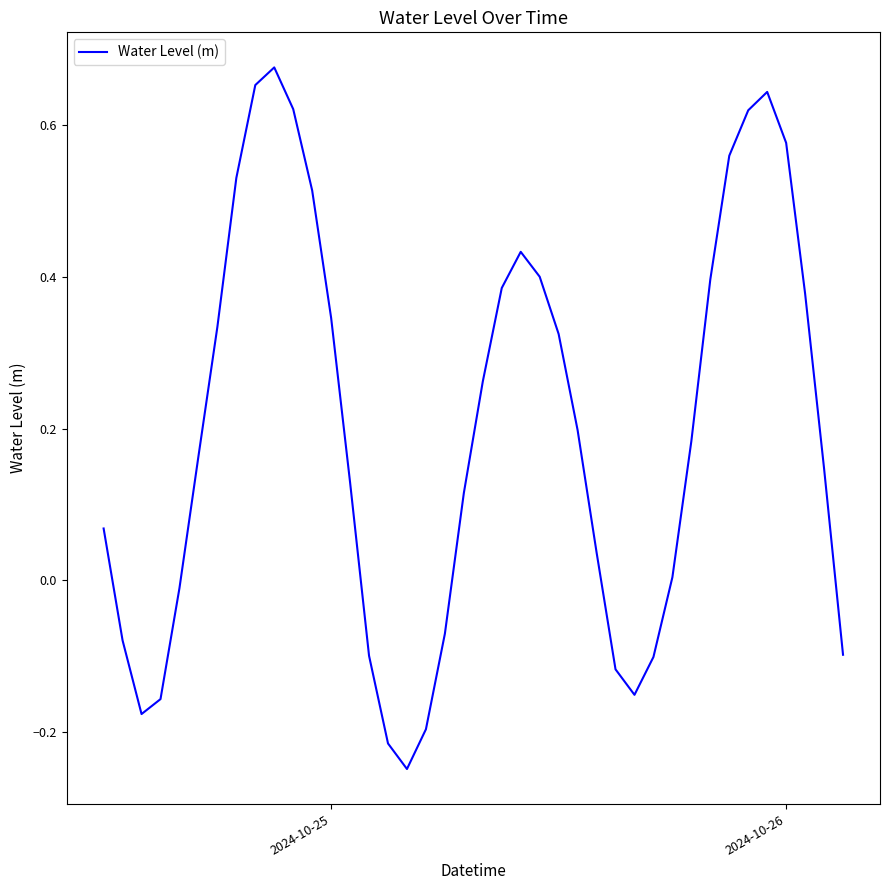

What is the difference between the maximum and minimum values?

0.9